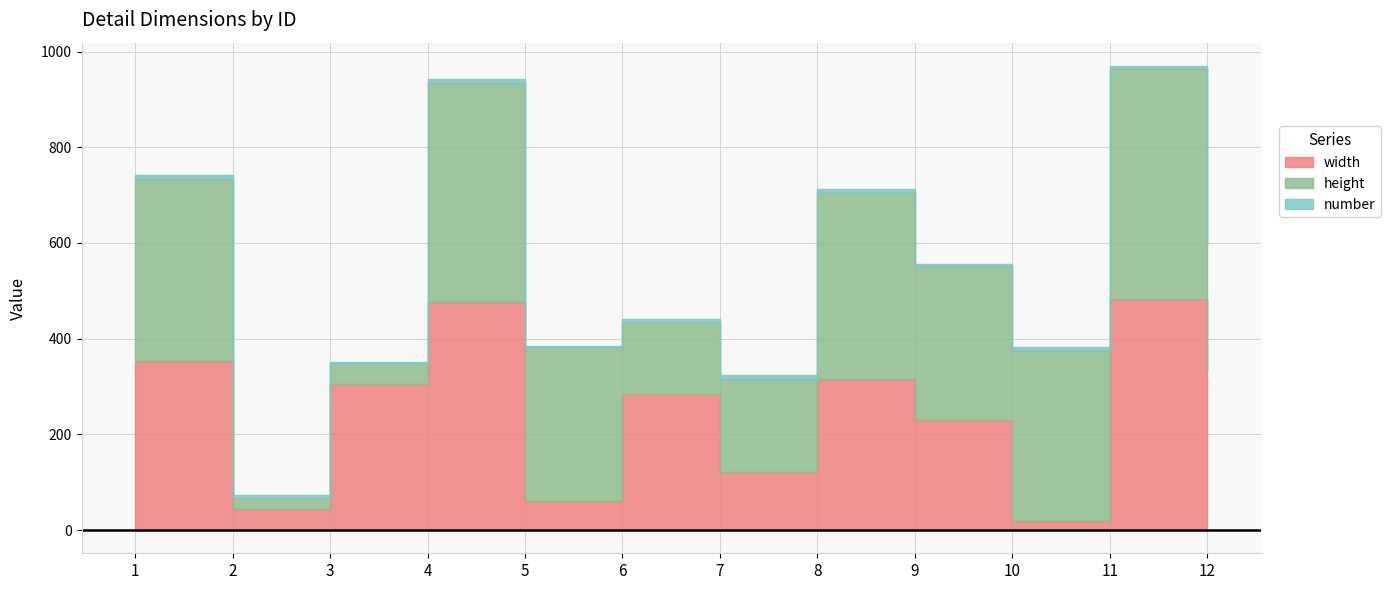

The height series shows 247 at 11. True or false?

False